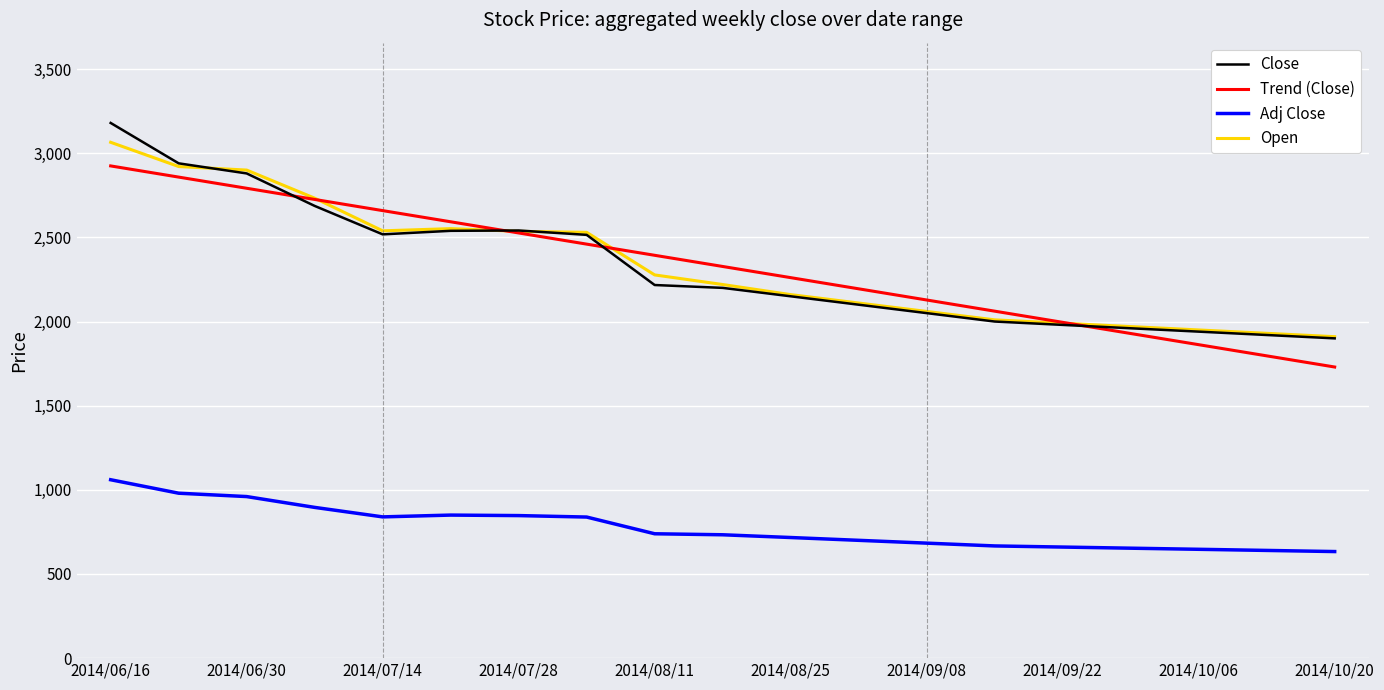

Which series has the largest range (max minus min)?

Close